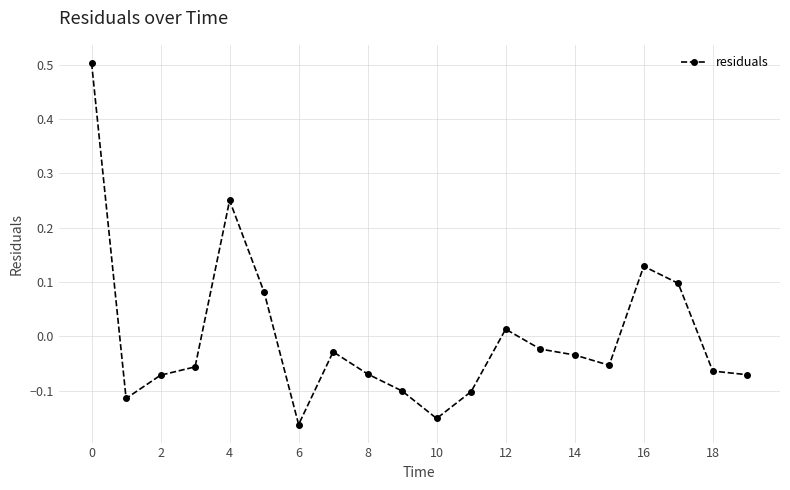

Count the number of categories in the chart.

20